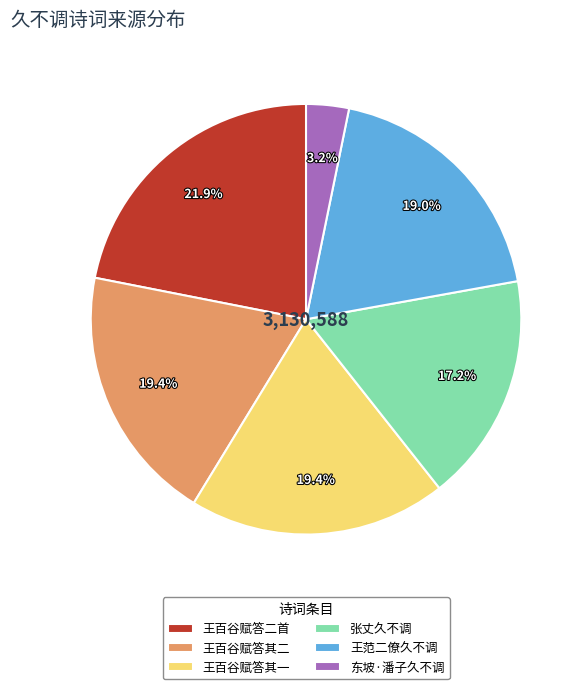

Approximately how many times larger is the value at 张丈久不调 compared to 王百谷赋答其一?

0.9